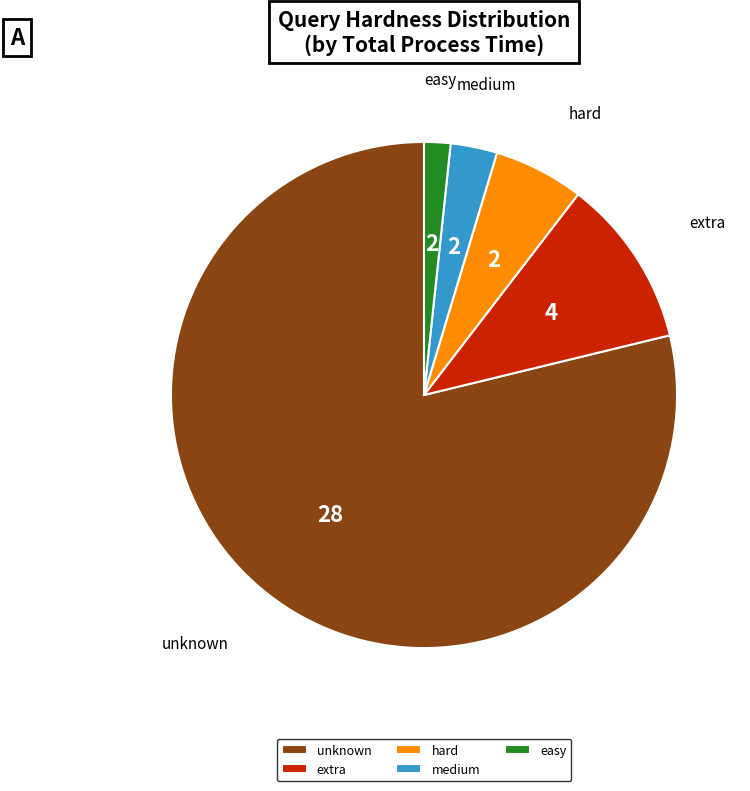

How many slices are in this pie chart?

5